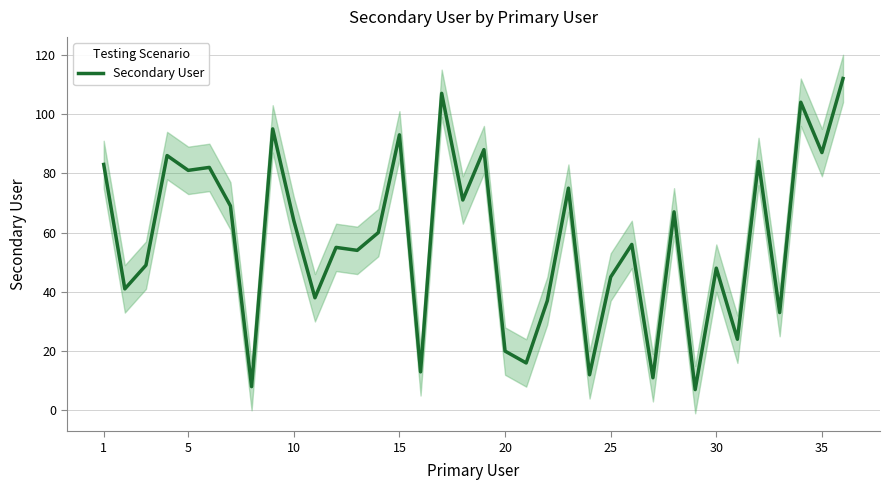

What is the minimum value for Secondary User?

7